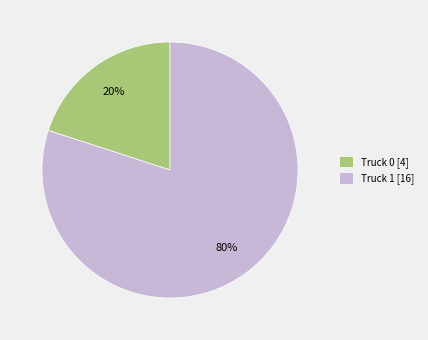

How many slices are in this pie chart?

2